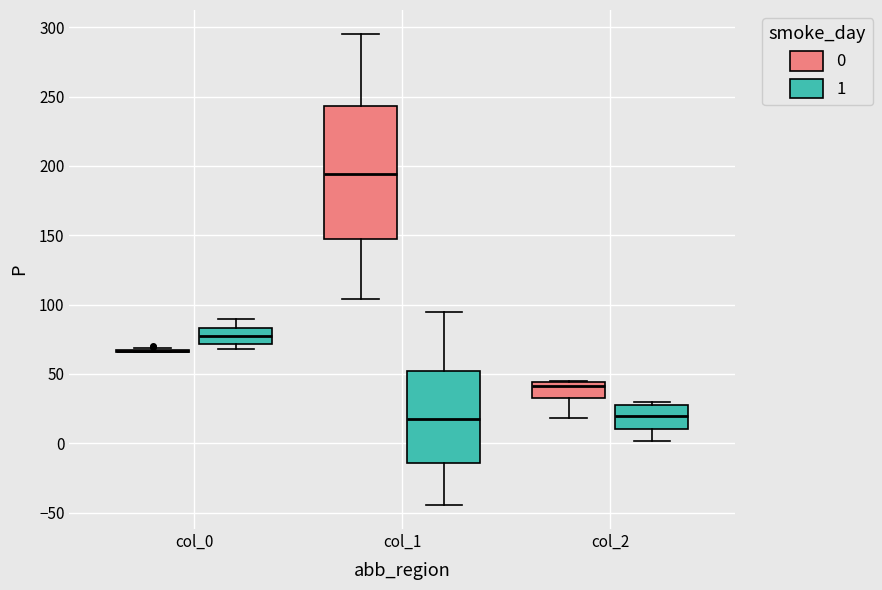

Where is the lower edge of the box for col_0 (1) on the y-axis? The values are not printed on the chart, so give them approximately, as read against the axis.

70